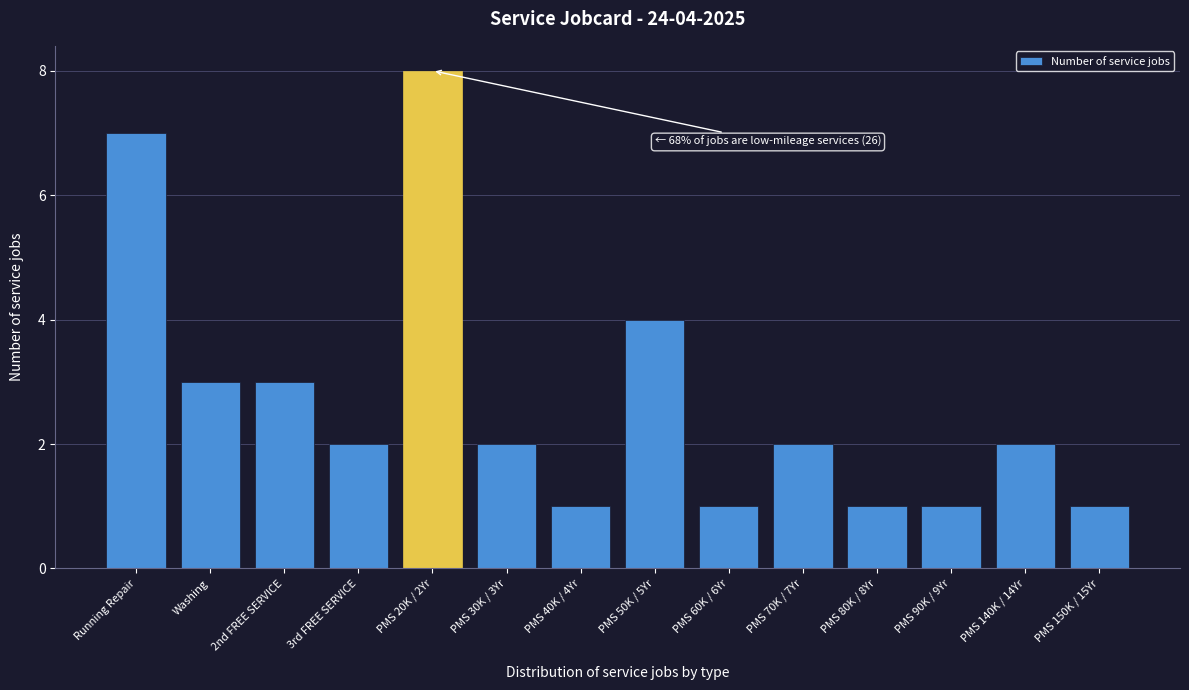

Reading left to right, what are all the values shown in this chart?

Running Repair=7	Washing=3	2nd FREE SERVICE=3	3rd FREE SERVICE=2	PMS 20K / 2Yr=8	PMS 30K / 3Yr=2	PMS 40K / 4Yr=1	PMS 50K / 5Yr=4	PMS 60K / 6Yr=1	PMS 70K / 7Yr=2	PMS 80K / 8Yr=1	PMS 90K / 9Yr=1	PMS 140K / 14Yr=2	PMS 150K / 15Yr=1